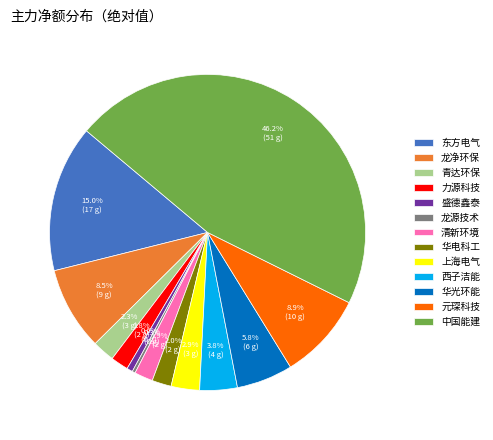

To the nearest percent, what is the difference between the largest and smallest slice percentages?

46%